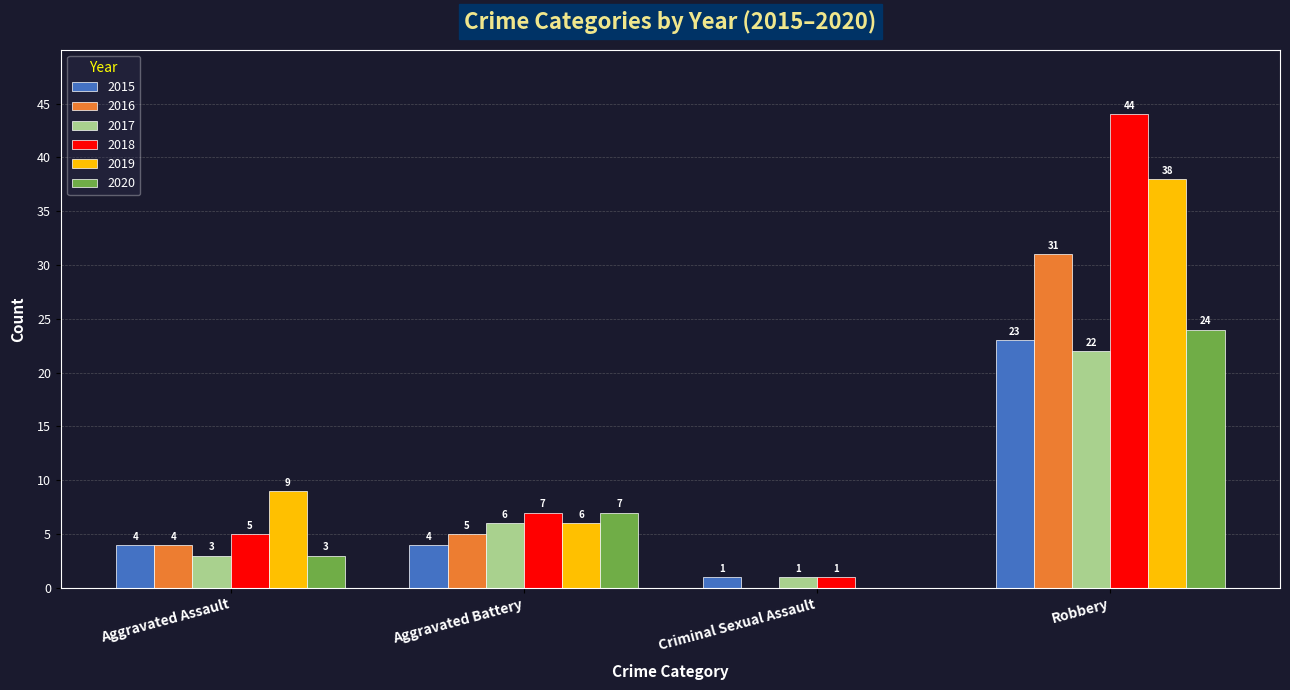

Reading left to right, extract all data points from this chart.

2015: Aggravated Assault=4	Aggravated Battery=4	Criminal Sexual Assault=1	Robbery=23
2016: Aggravated Assault=4	Aggravated Battery=5	Criminal Sexual Assault=0	Robbery=31
2017: Aggravated Assault=3	Aggravated Battery=6	Criminal Sexual Assault=1	Robbery=22
2018: Aggravated Assault=5	Aggravated Battery=7	Criminal Sexual Assault=1	Robbery=44
2019: Aggravated Assault=9	Aggravated Battery=6	Criminal Sexual Assault=0	Robbery=38
2020: Aggravated Assault=3	Aggravated Battery=7	Criminal Sexual Assault=0	Robbery=24